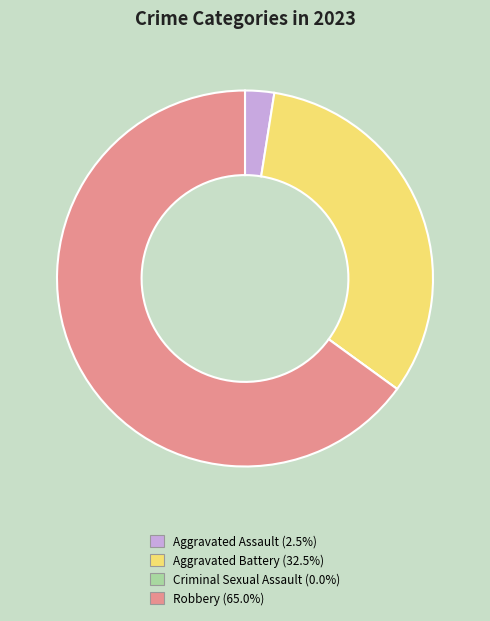

What is the ratio of the value at Robbery to the value at Aggravated Assault?

26.0